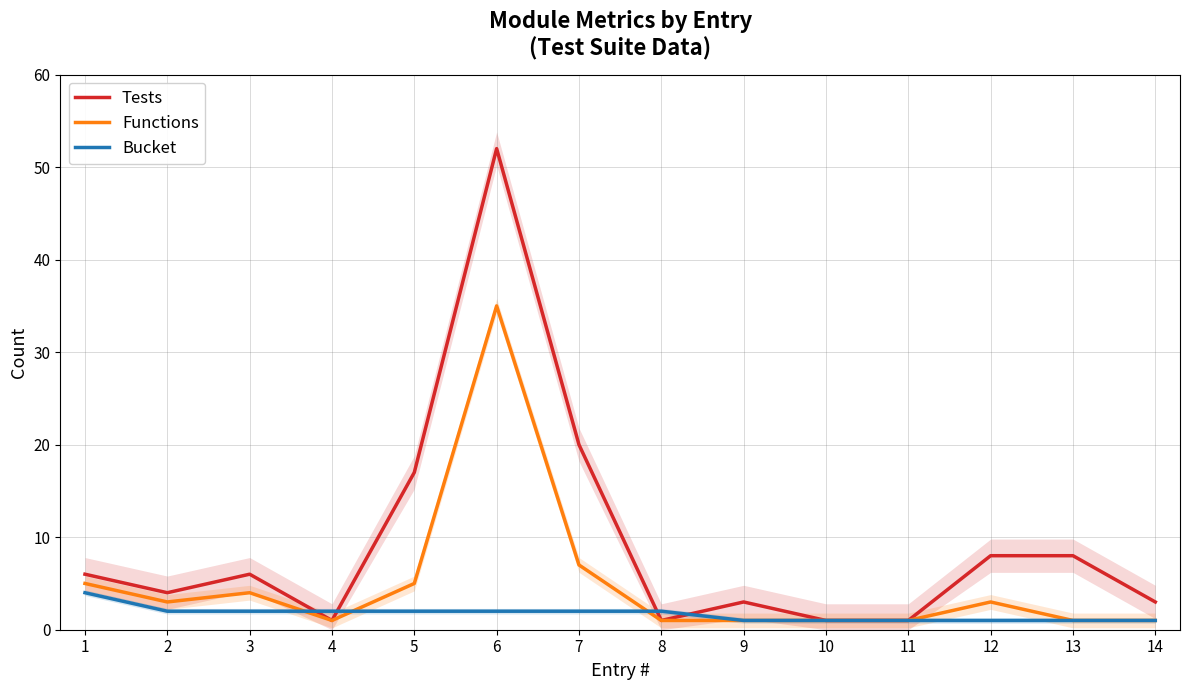

At which category is the sum across all series the highest?

6